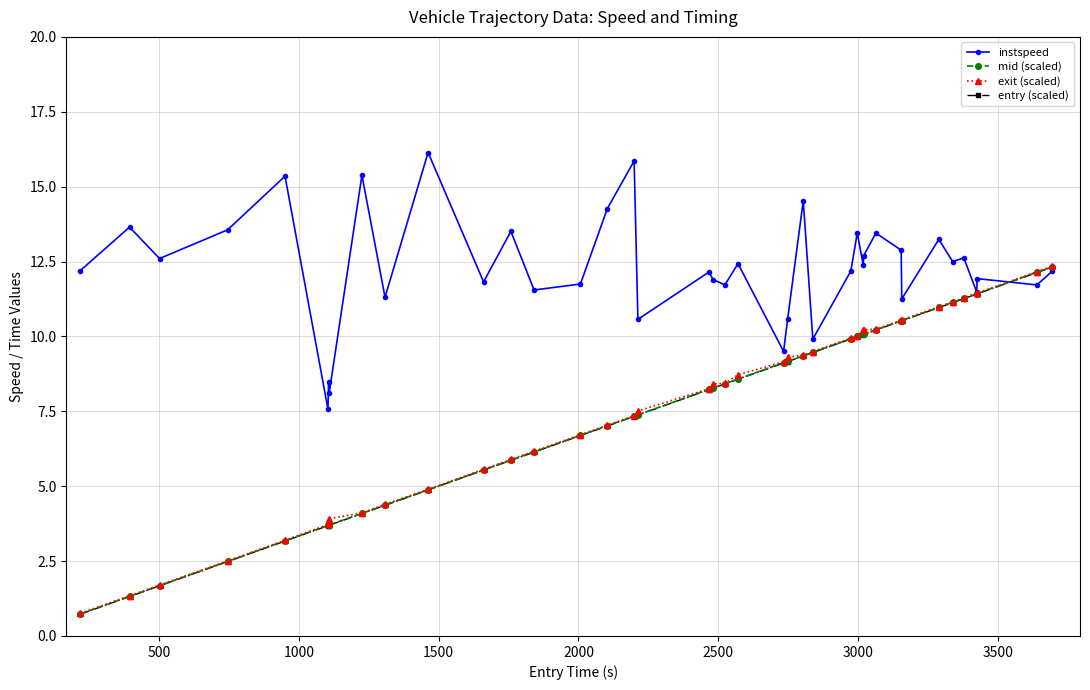

How many values in the entry (scaled) series are below 8?

18